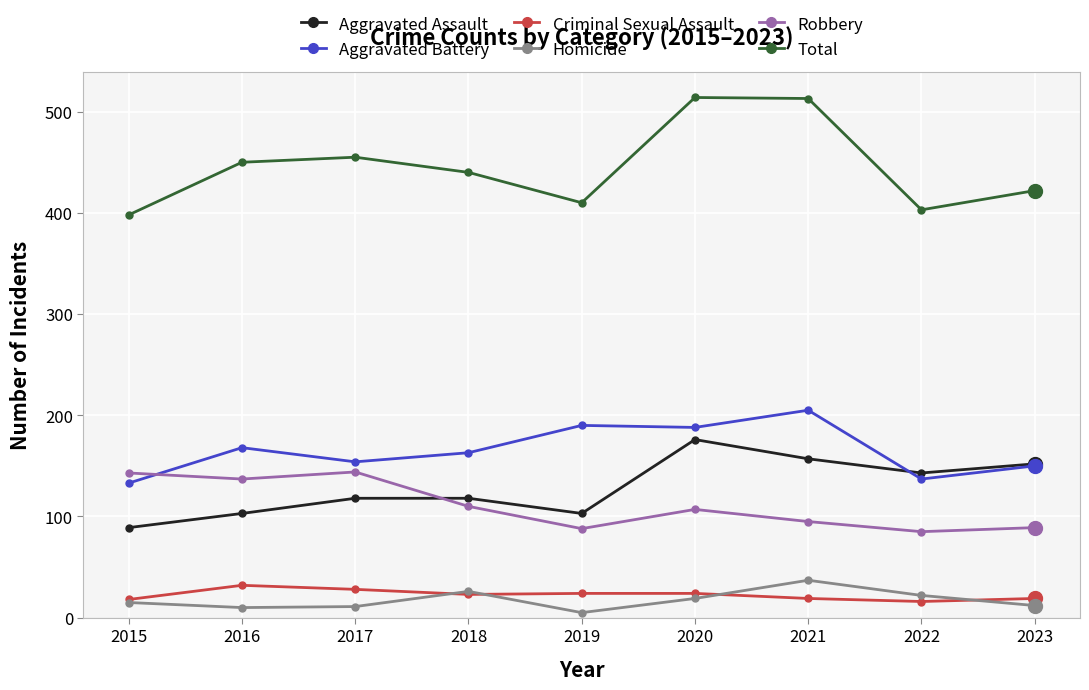

Rank the series at 2022 from highest to lowest value.

Total, Aggravated Assault, Aggravated Battery, Robbery, Homicide, Criminal Sexual Assault